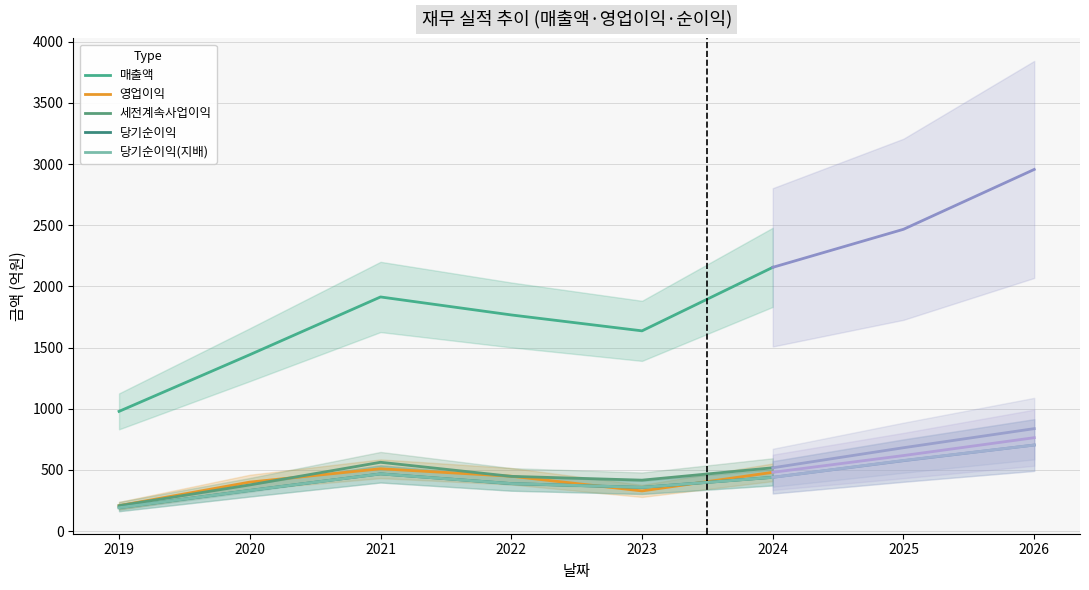

At which label does 매출액 reach its minimum?

2019